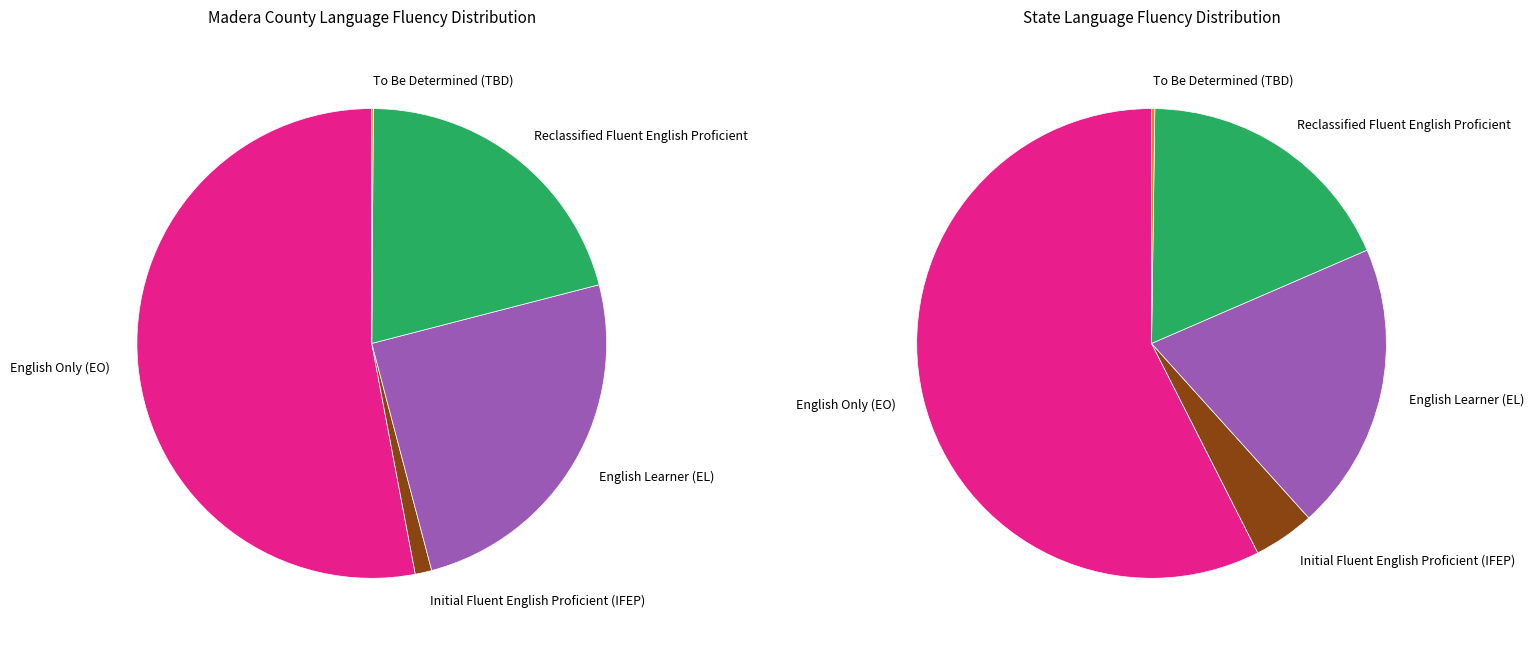

Is it true that English Only (EO) is 53% of the pie?

True